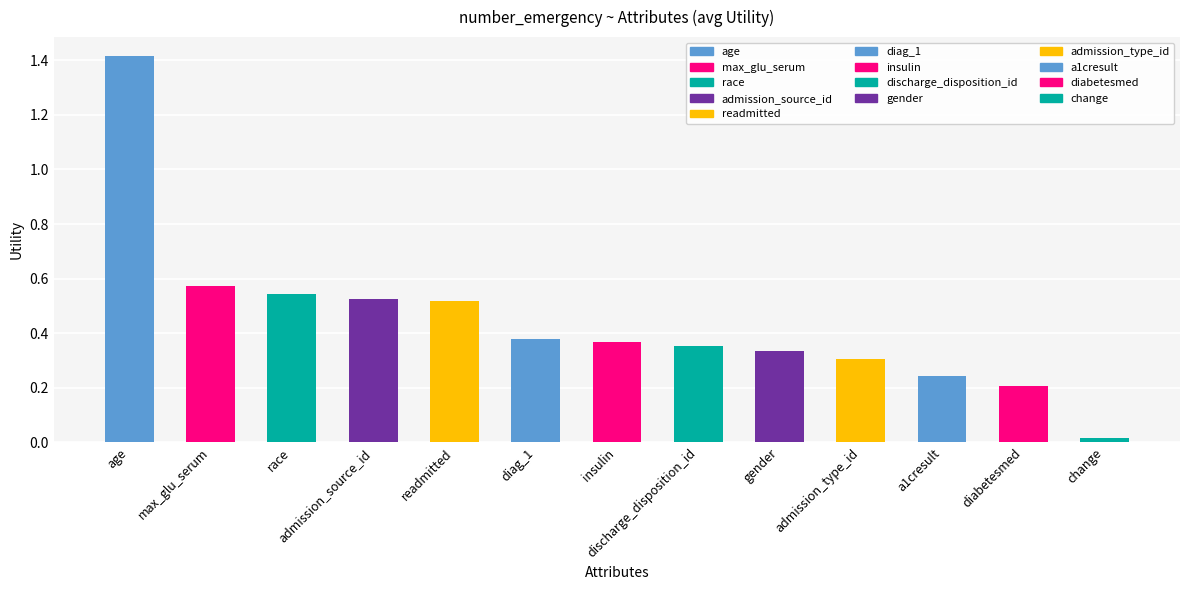

True or false: the data shows 0.2 at discharge_disposition_id.

False